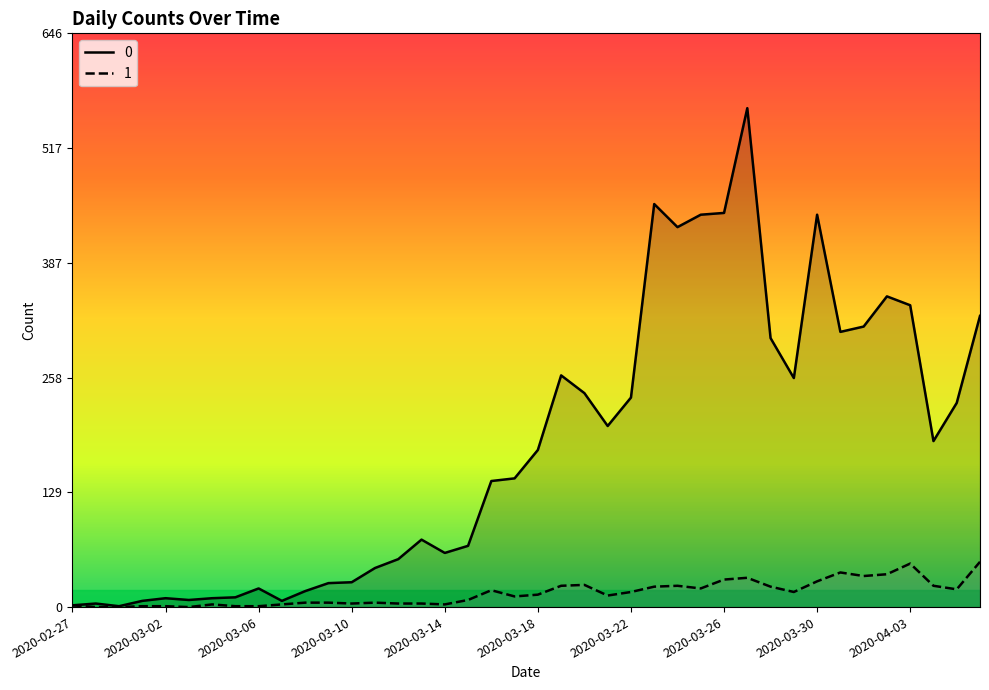

Which category has the highest value in the 1 series?

2020-04-06